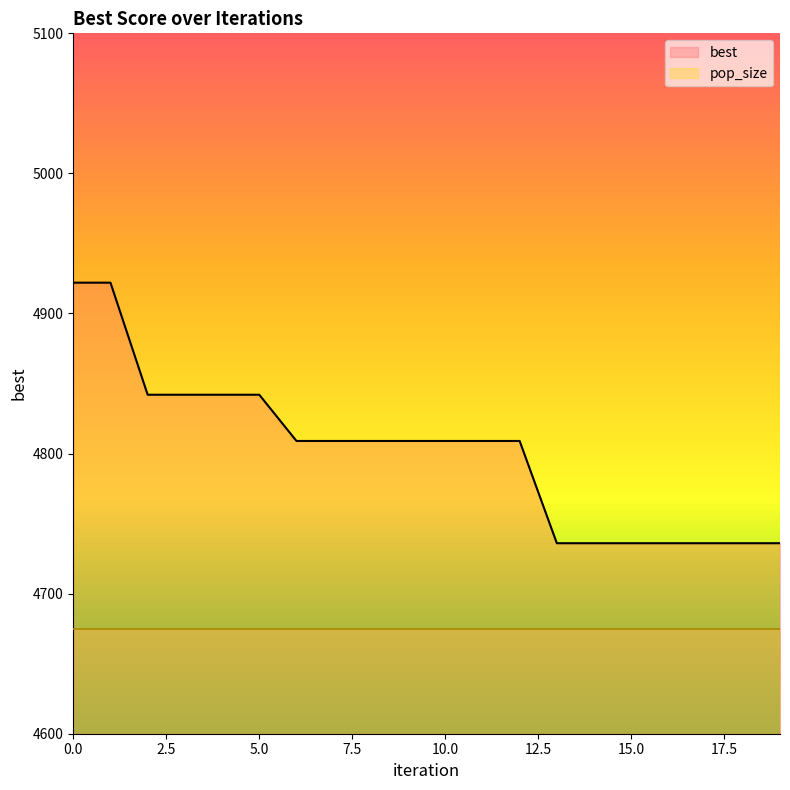

How many data points are less than 4809?

7